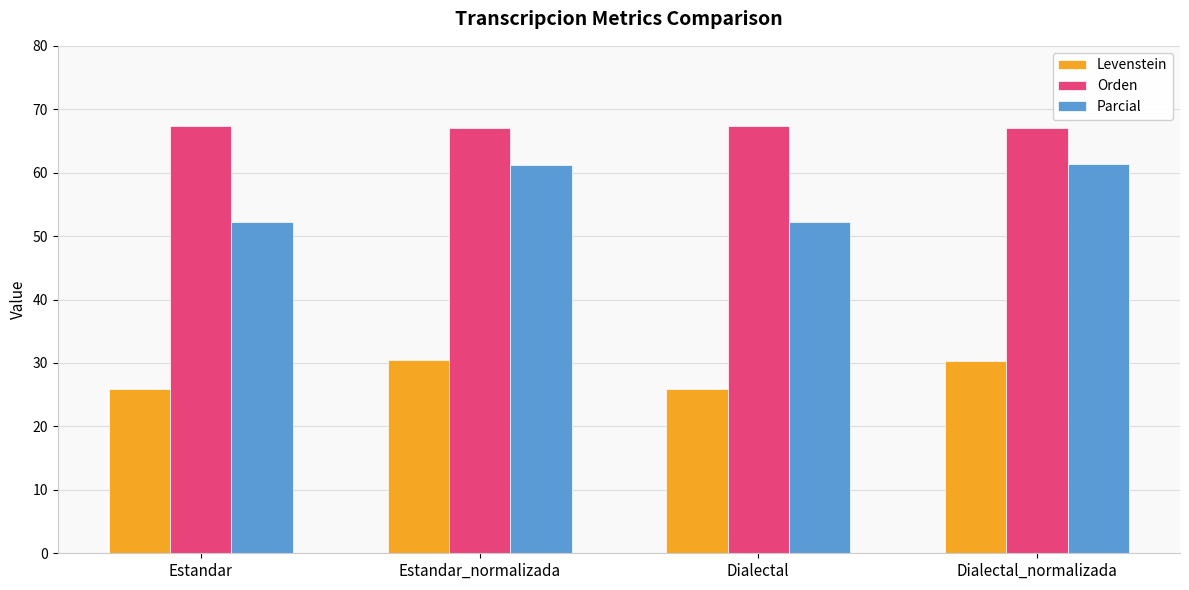

What is the difference between the Parcial values at Dialectal and Estandar?

0.1